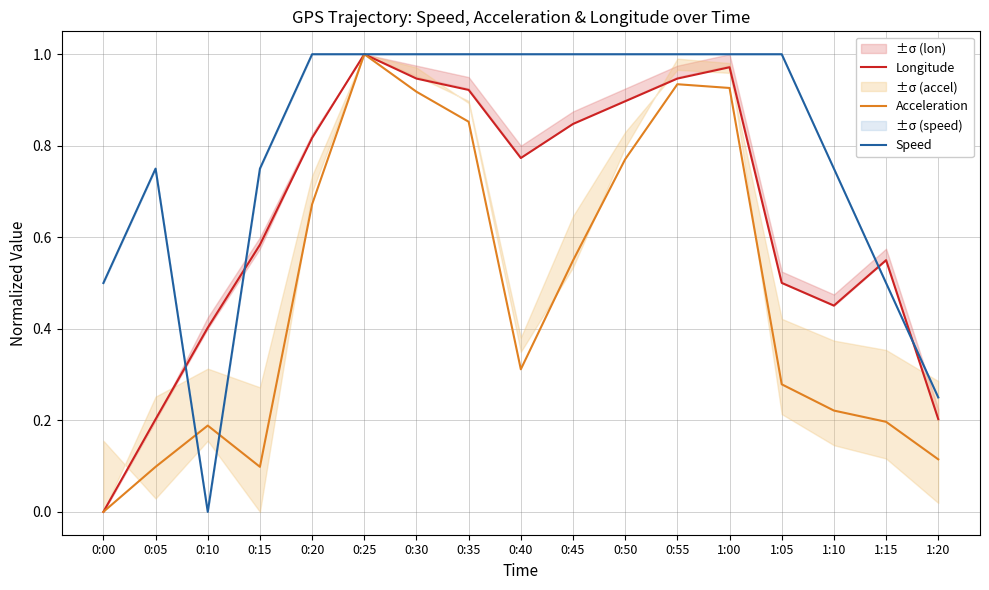

What is the label of the 15th point from the right?

0:10